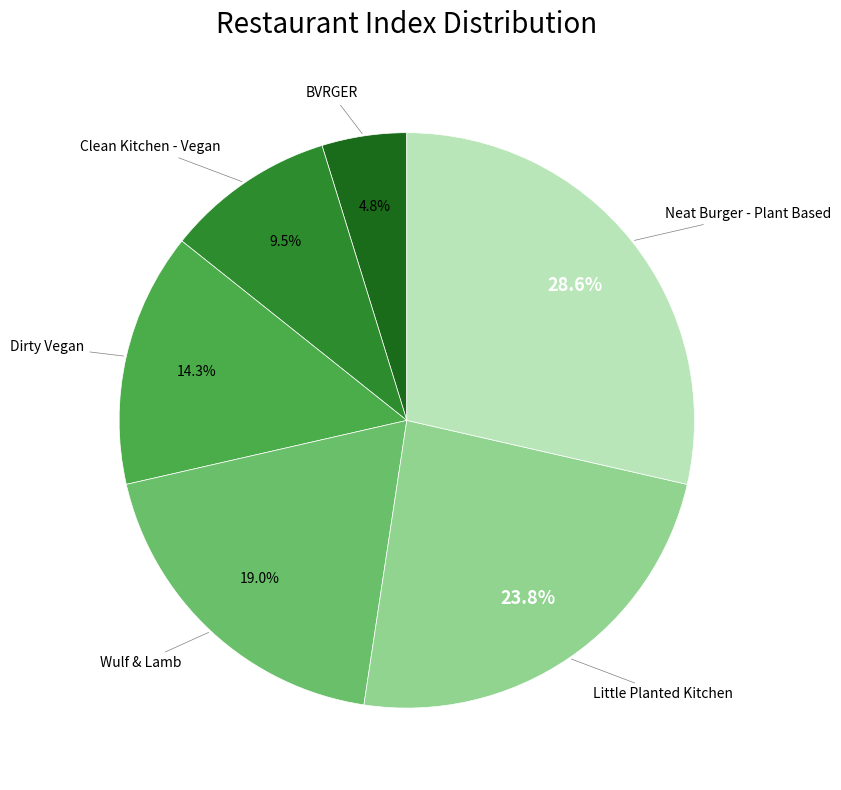

Count the number of slices in the pie.

6